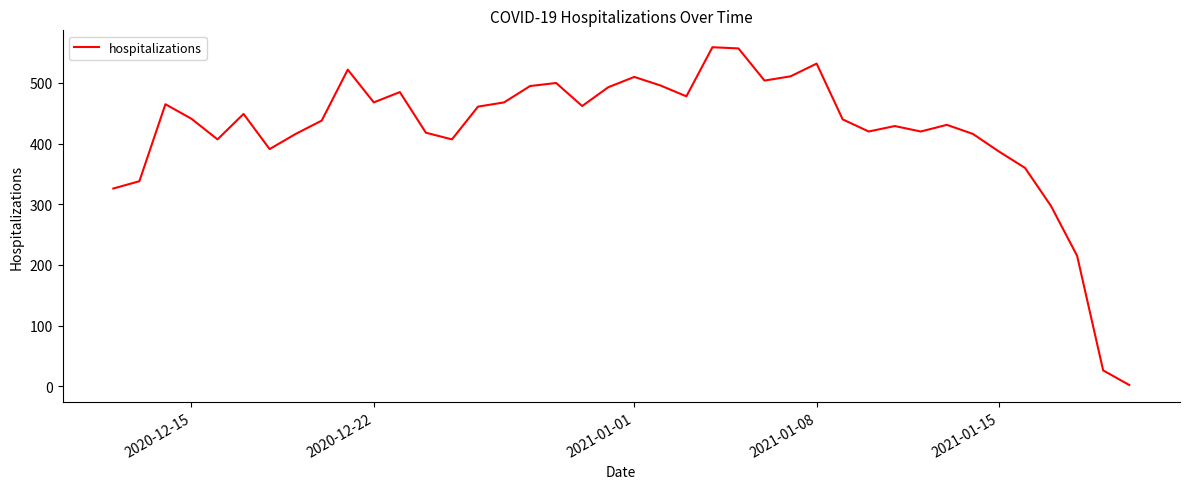

What is the maximum value shown in the chart?

559